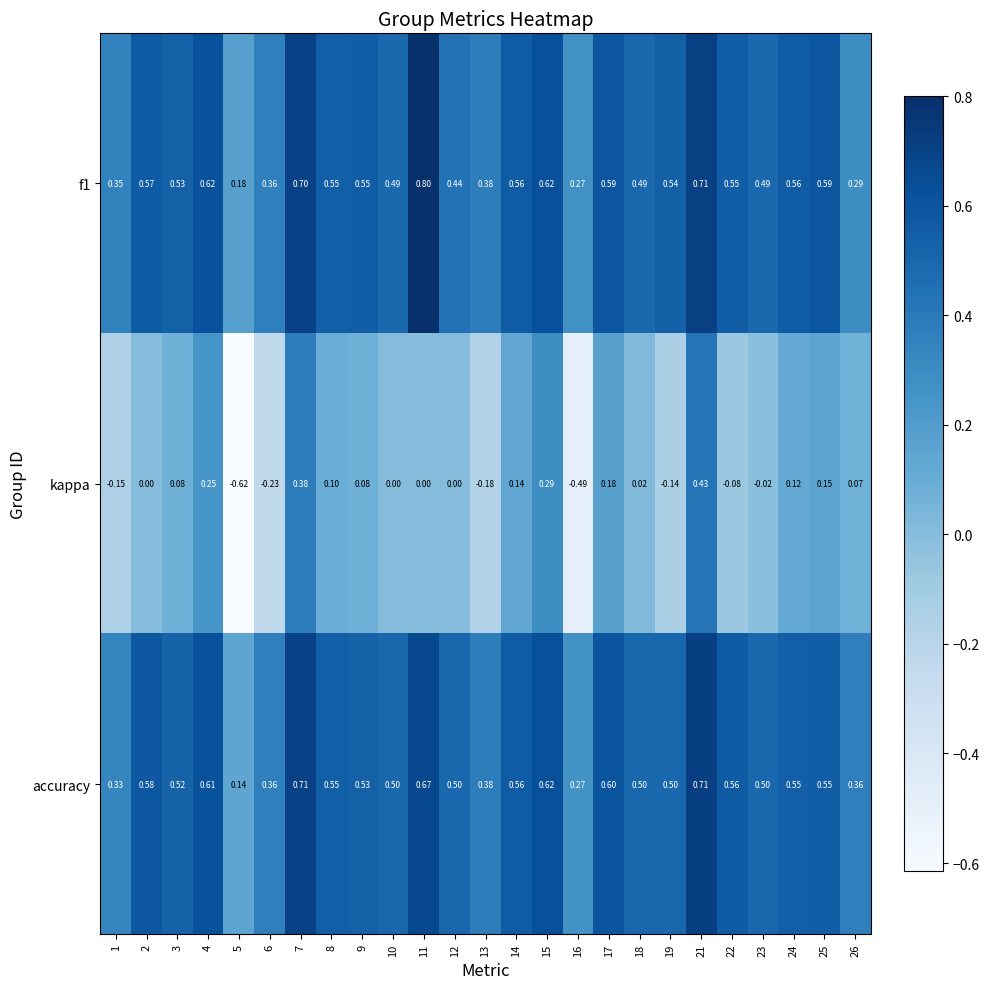

What is the total value across all series at 22?

1.0